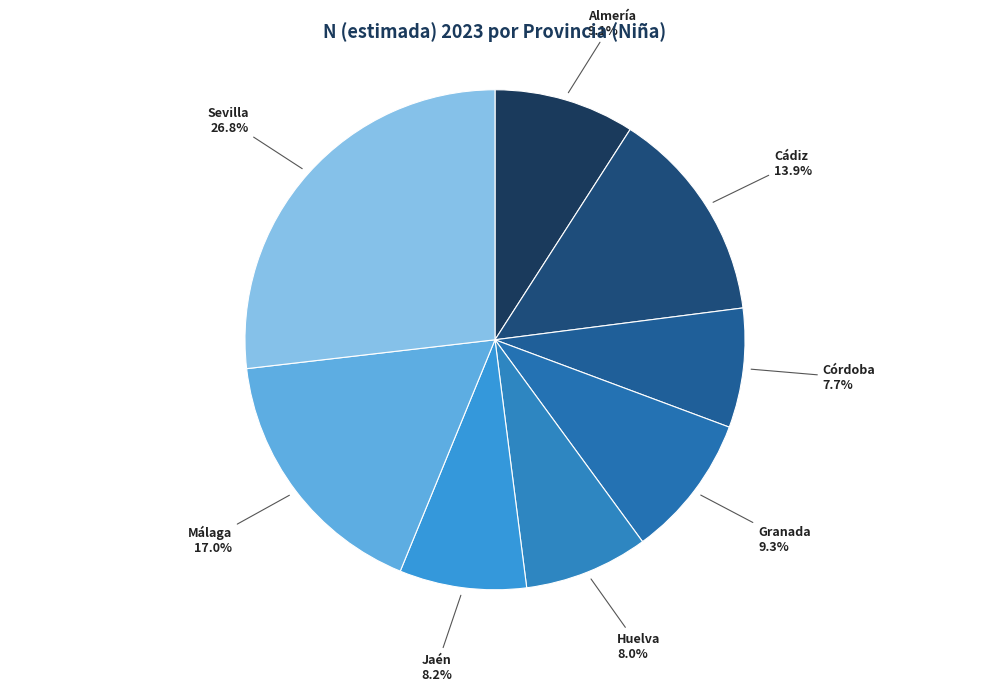

To the nearest percent, what percentage of the pie is Cádiz?

14%